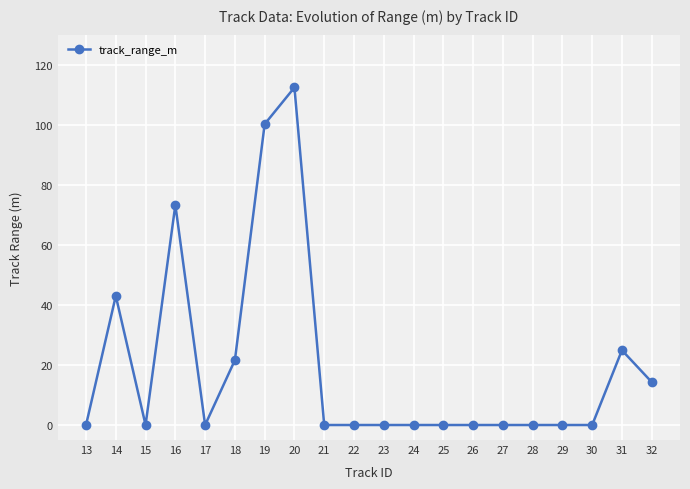

How many series are shown in this chart?

1